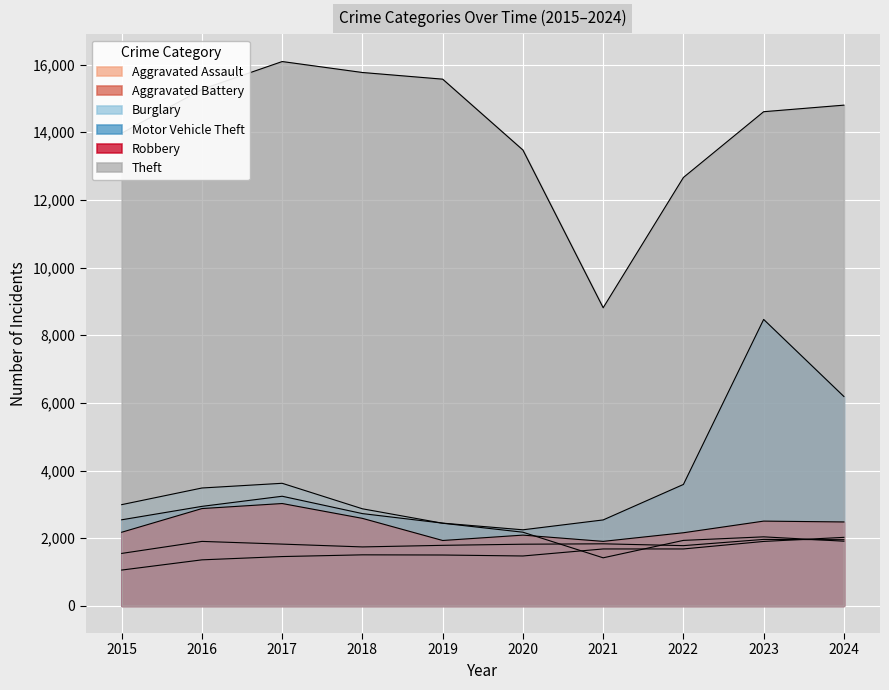

Where is the first local minimum for Robbery?

2019